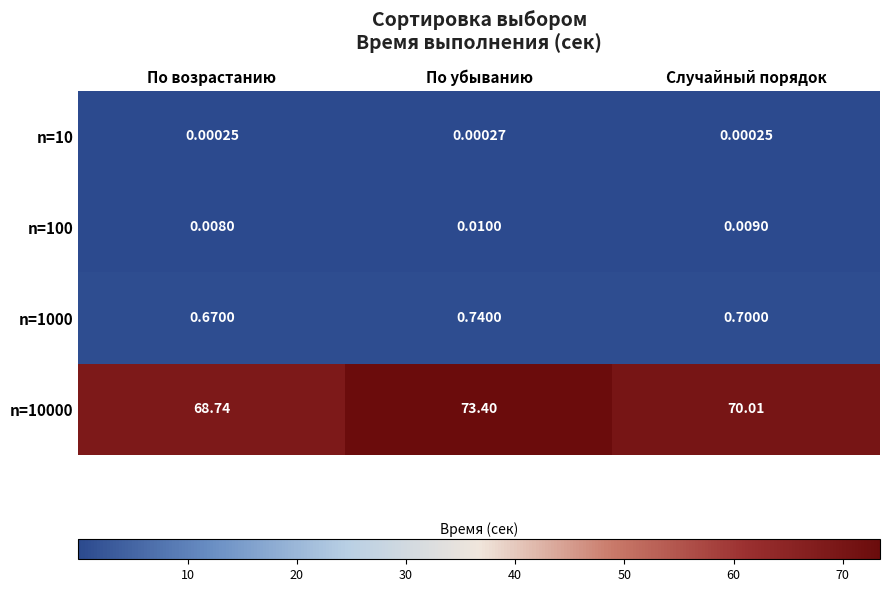

Which label corresponds to the largest value in the chart?

По убыванию